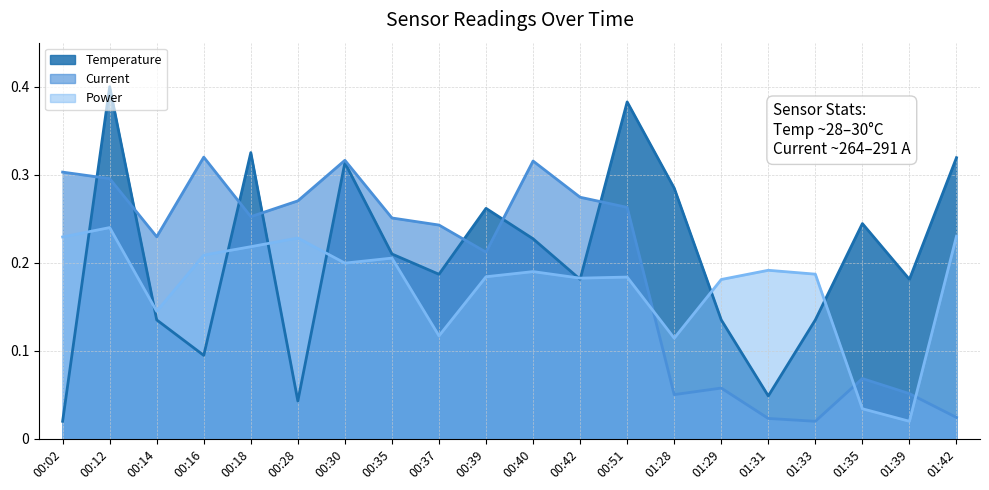

Reading left to right, extract all data points from this chart.

Temperature: 0.0	0.4	0.1	0.1	0.3	0.0	0.3	0.2	0.2	0.3	0.2	0.2	0.4	0.3	0.1	0.0	0.1	0.2	0.2	0.3
Current: 0.3	0.3	0.2	0.3	0.3	0.3	0.3	0.3	0.2	0.2	0.3	0.3	0.3	0.1	0.1	0.0	0.0	0.1	0.1	0.0
Power: 0.2	0.2	0.1	0.2	0.2	0.2	0.2	0.2	0.1	0.2	0.2	0.2	0.2	0.1	0.2	0.2	0.2	0.0	0.0	0.2